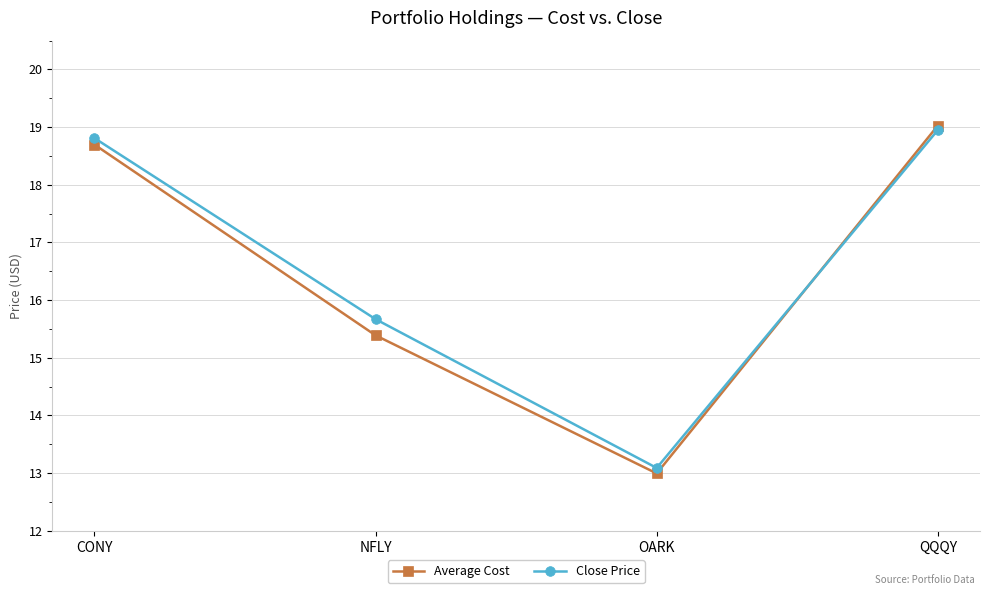

Rank the series by their maximum value, from highest to lowest.

Average Cost, Close Price